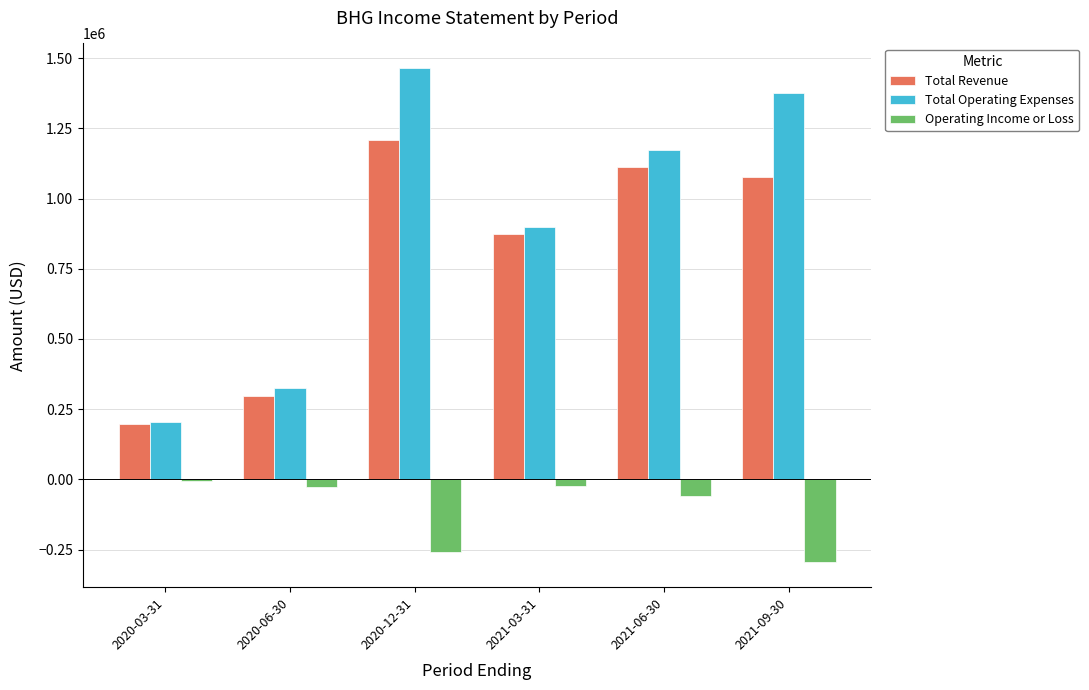

How many bars are there in each group?

3